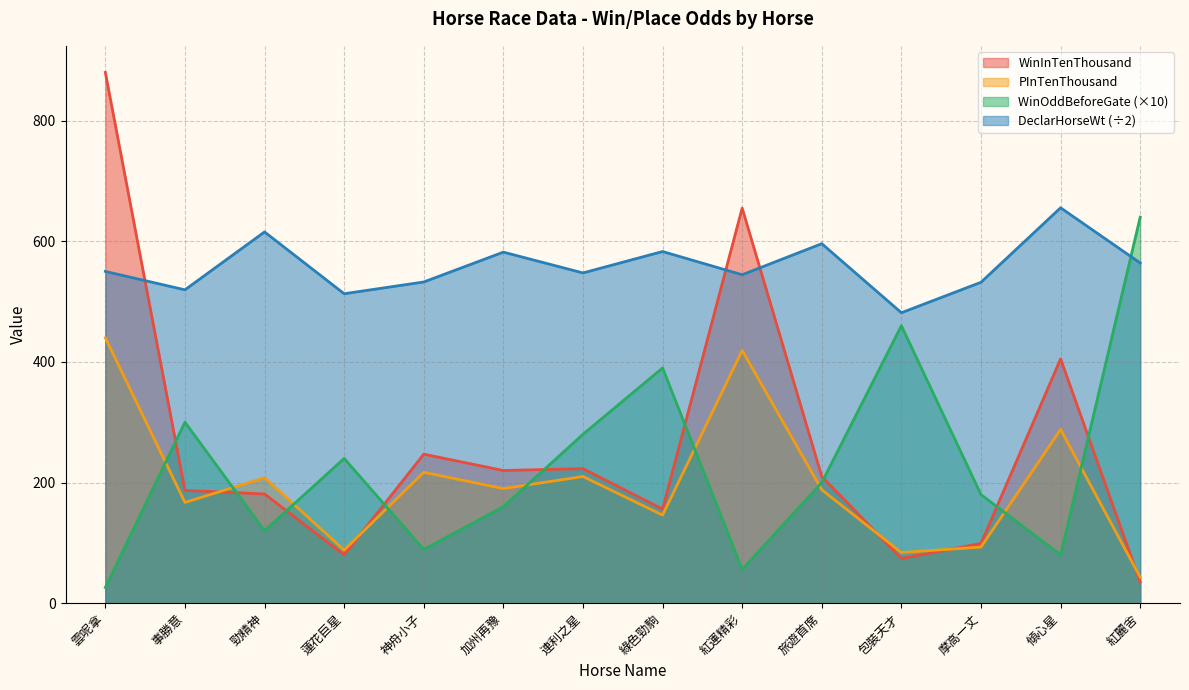

How many lines are shown in the chart?

4